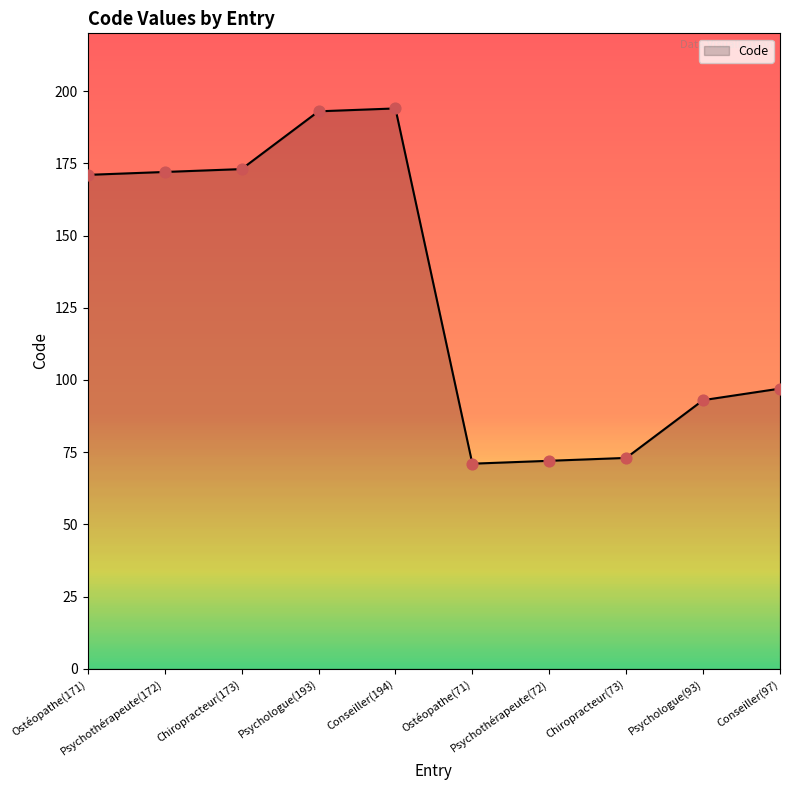

Approximately how many times larger is the value at Psychothérapeute(72) compared to Conseiller(97)?

0.7